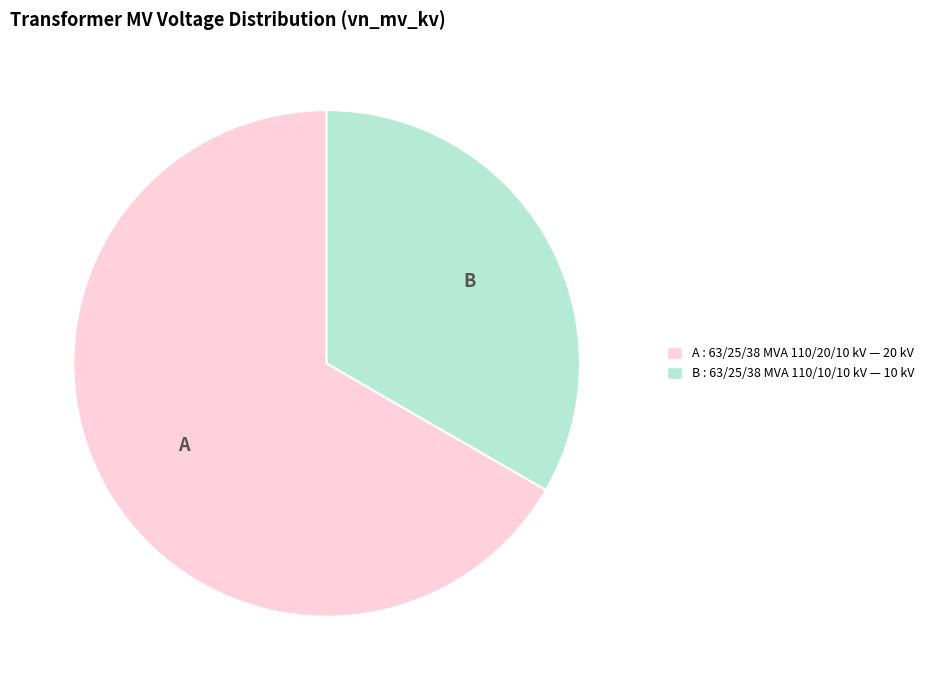

How many slices are in this pie chart?

2